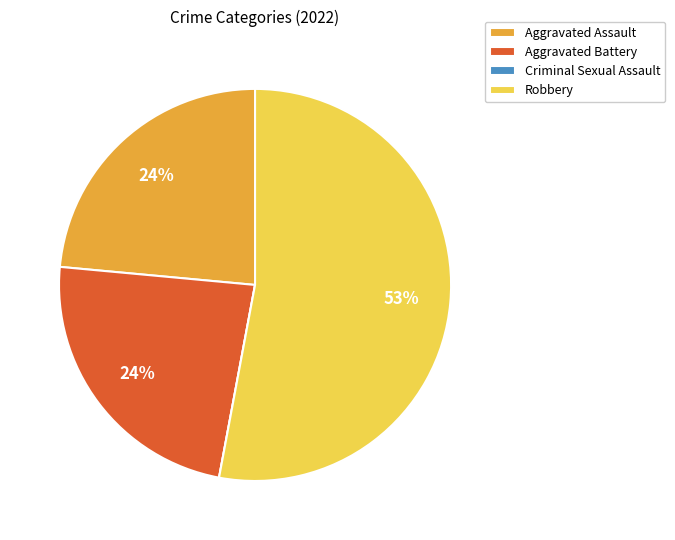

What percentage is the Aggravated Assault slice, to the nearest percent?

24%